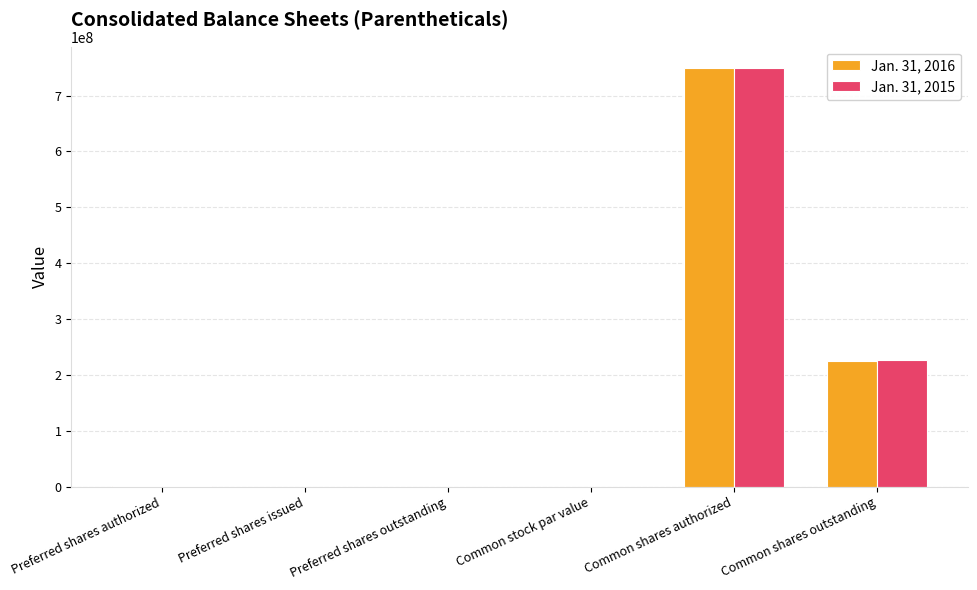

What is the maximum value for Jan. 31, 2016?

750000000.0